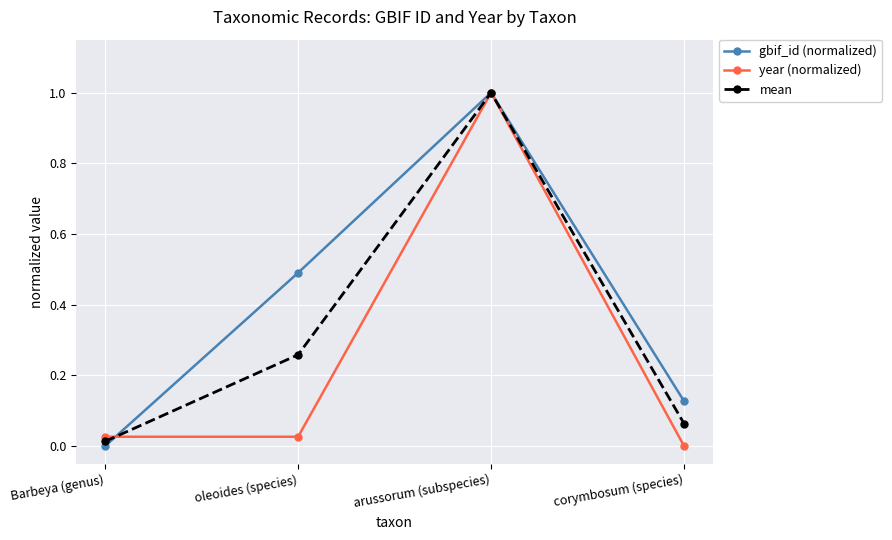

List the labels in order of mean value, largest first.

arussorum (subspecies), oleoides (species), corymbosum (species), Barbeya (genus)